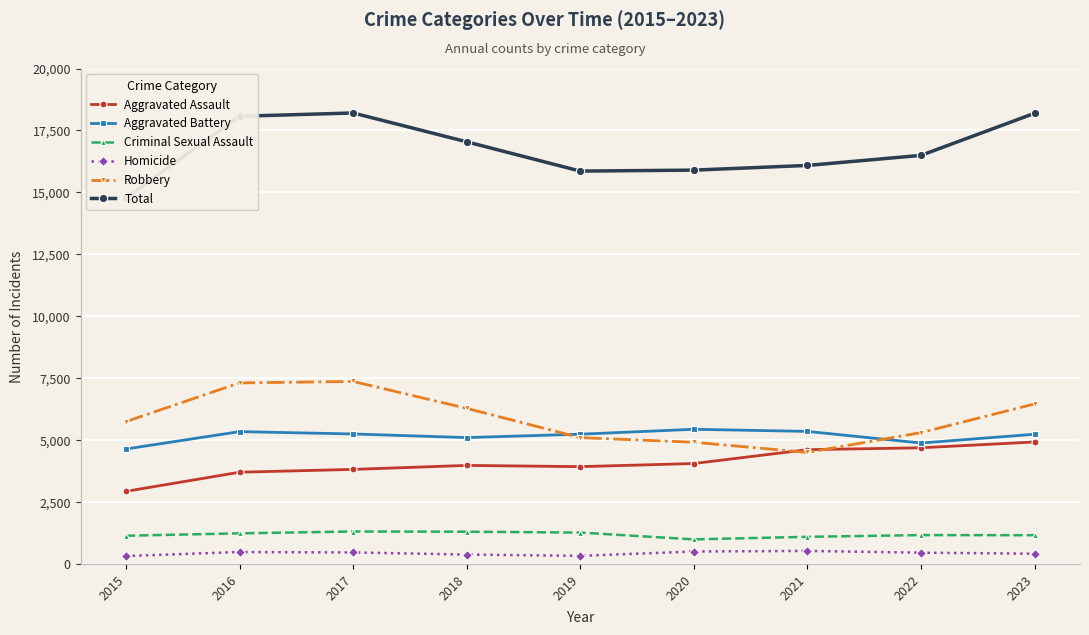

Where do Aggravated Assault and Robbery first cross each other?

2020 and 2021